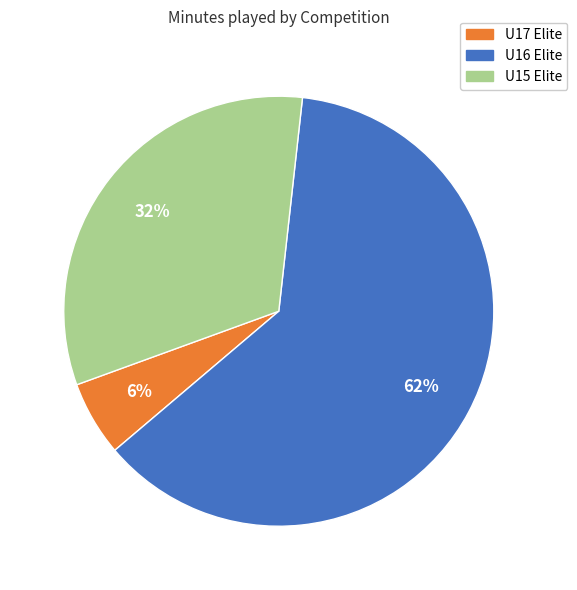

Is U16 Elite the majority of the pie?

Yes